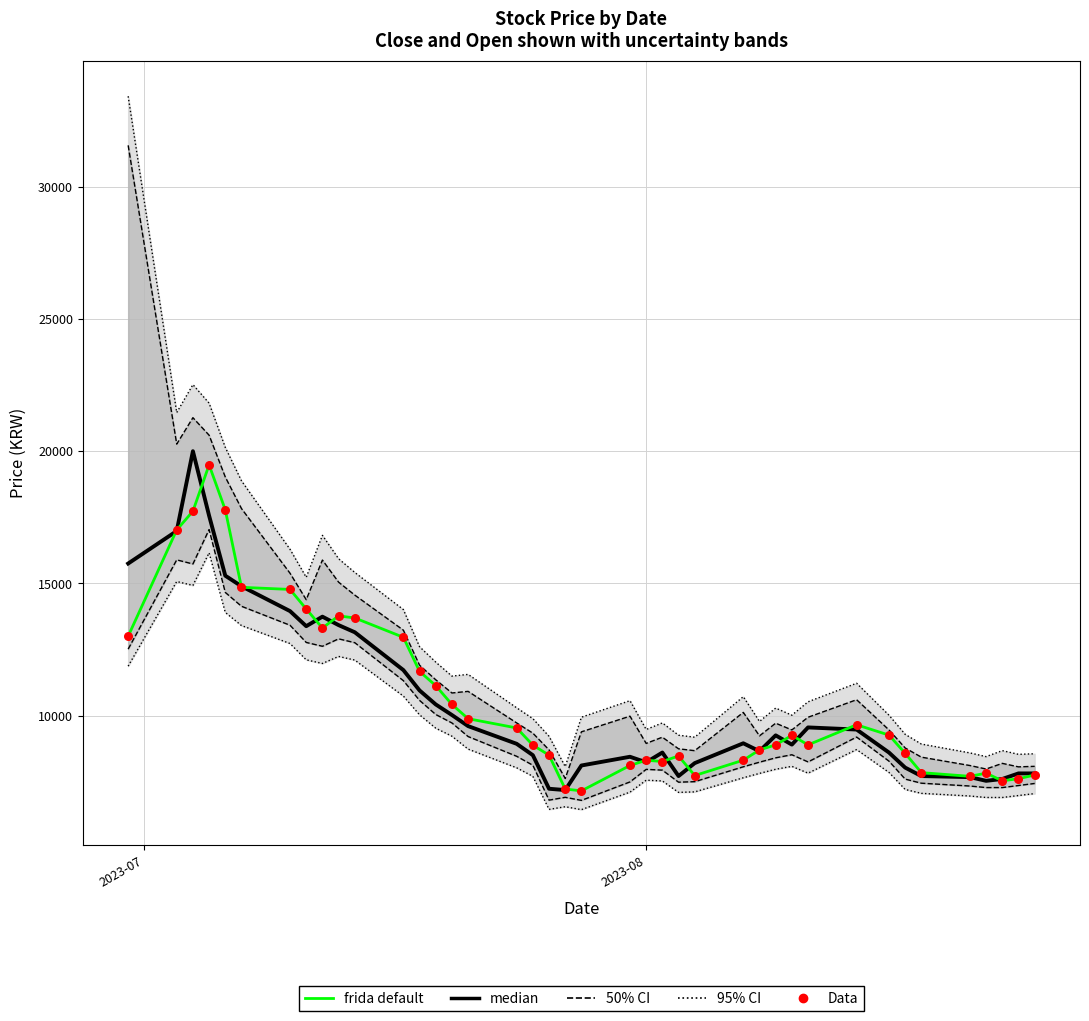

Which series reaches the maximum Y coordinate?

median